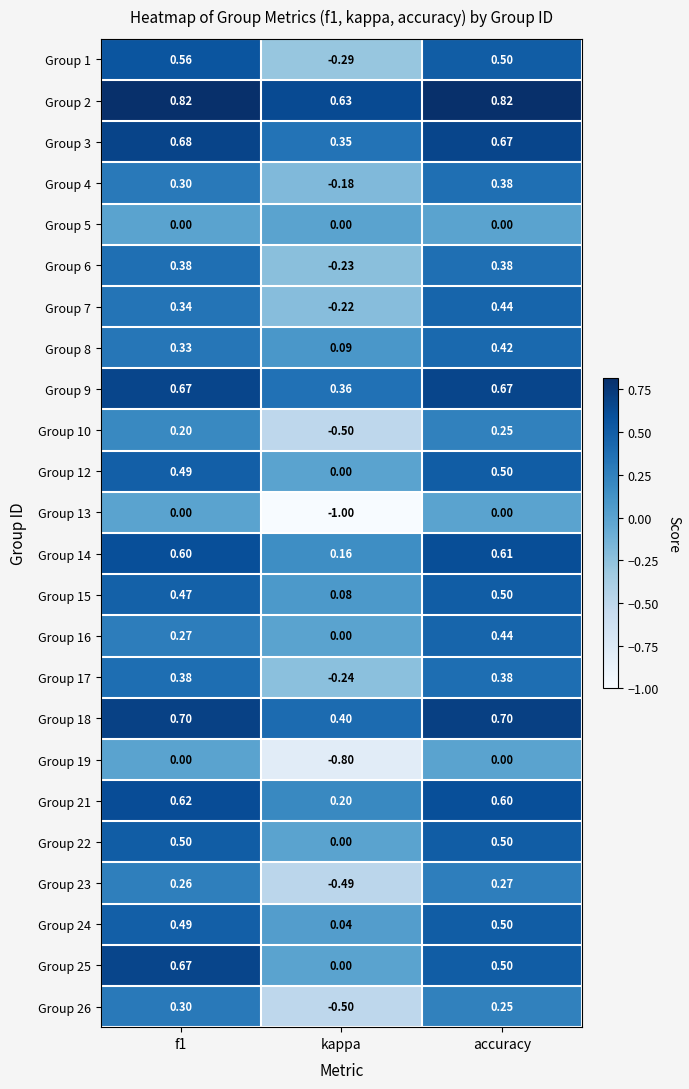

Where is Group 22 nearest to the value 0?

kappa